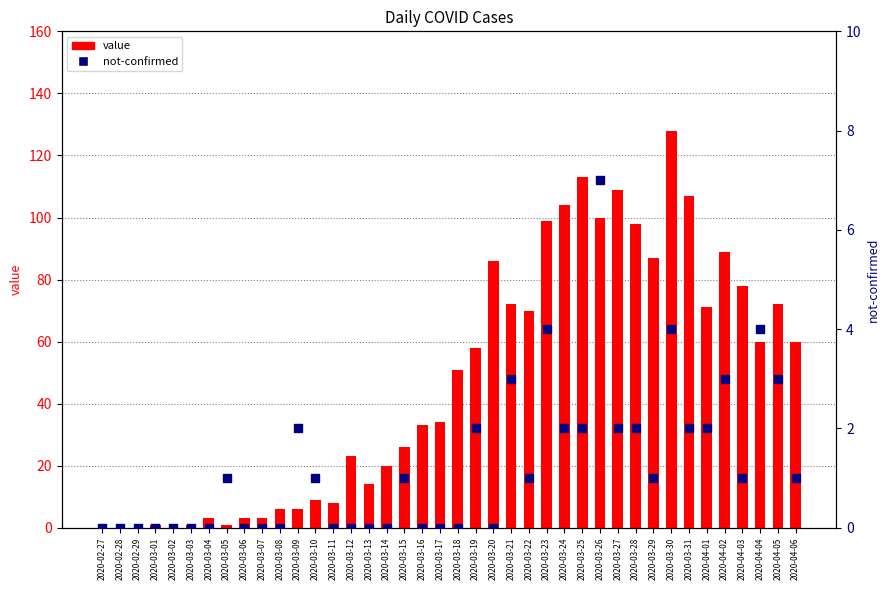

Which series has the largest Y range (max minus min)?

value